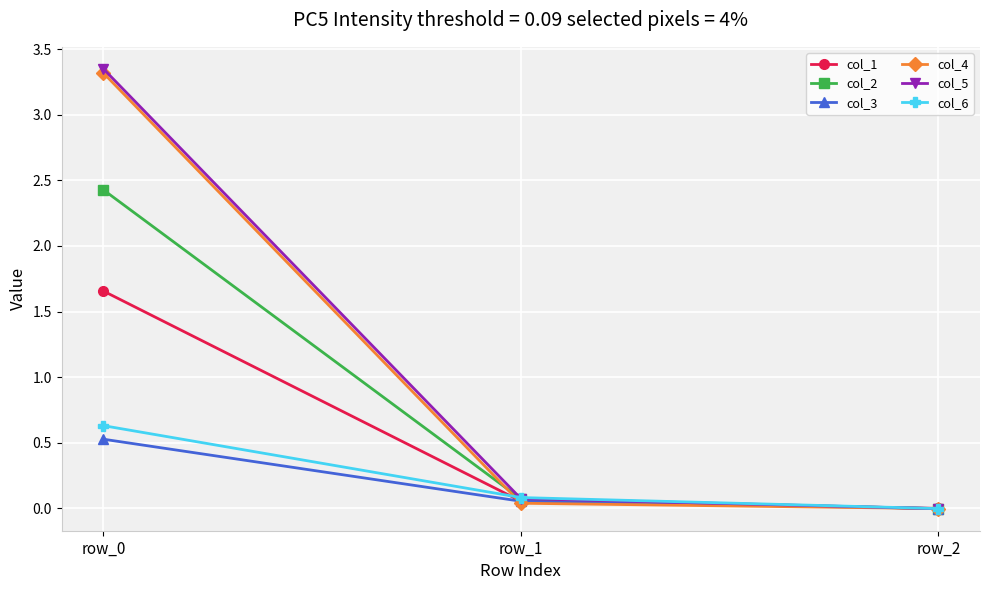

How many distinct data groups are displayed?

6